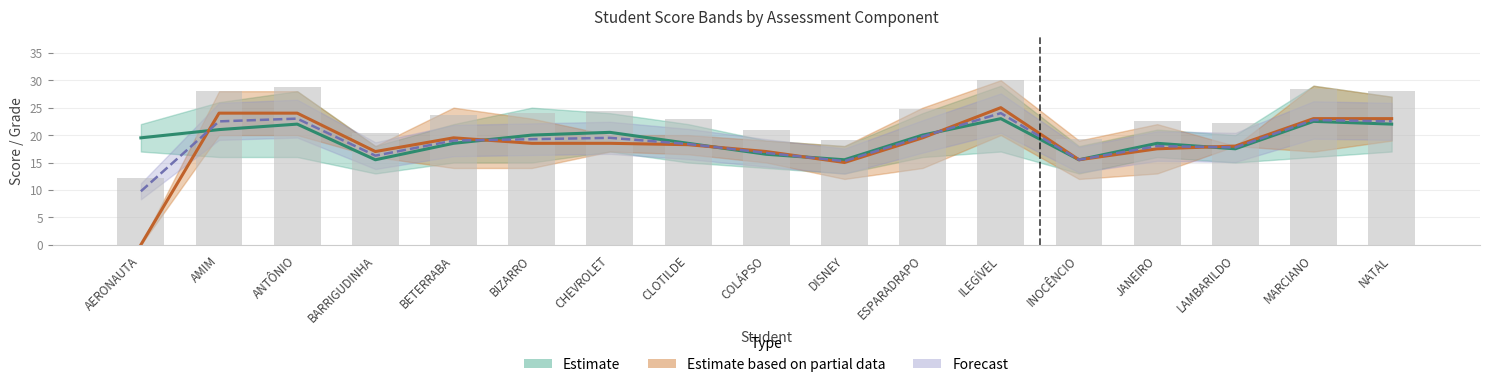

Does the chart contain any negative values?

No